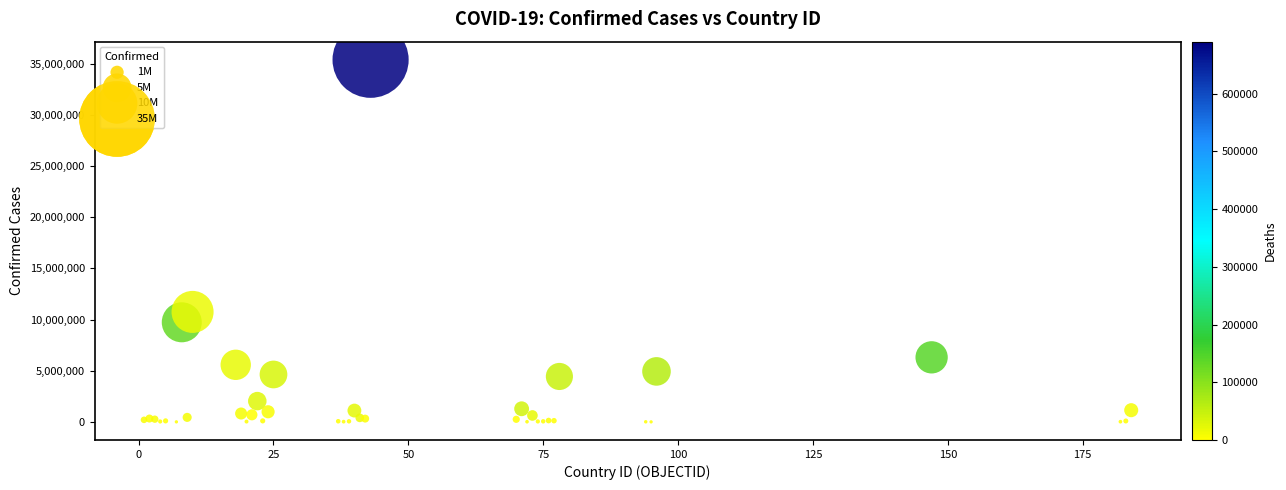

What Y value in the scatter plot is closest to 17701918?

10754429